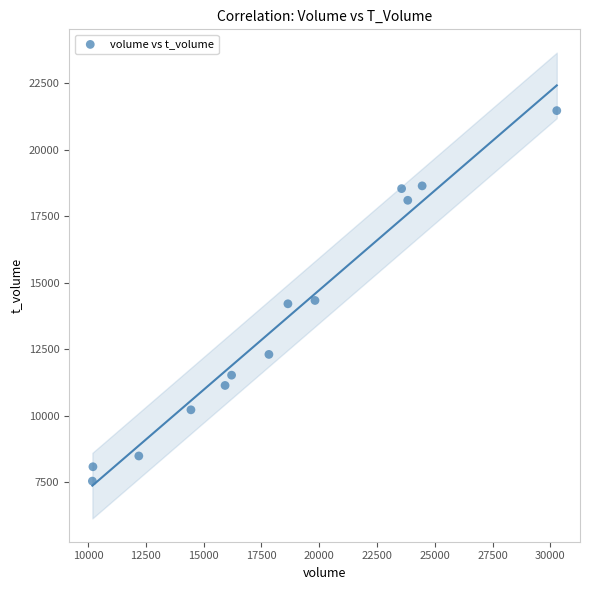

What is the range of X values (max minus min)?

20090